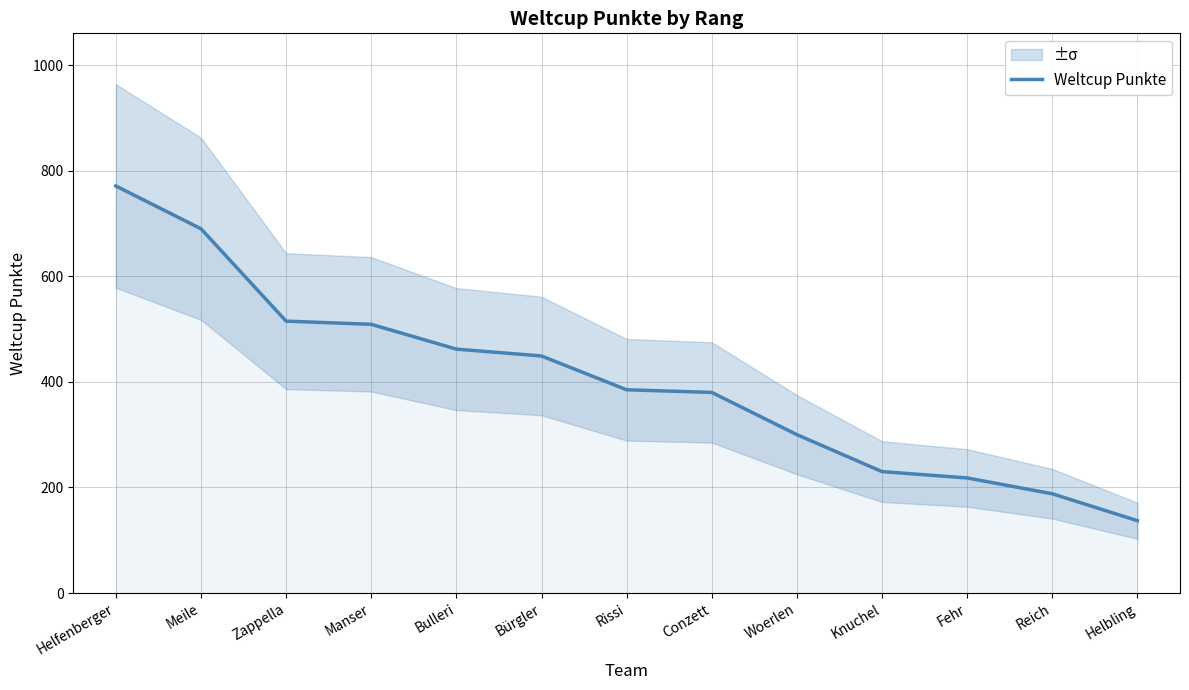

Between Manser and Bürgler, which is larger?

Manser